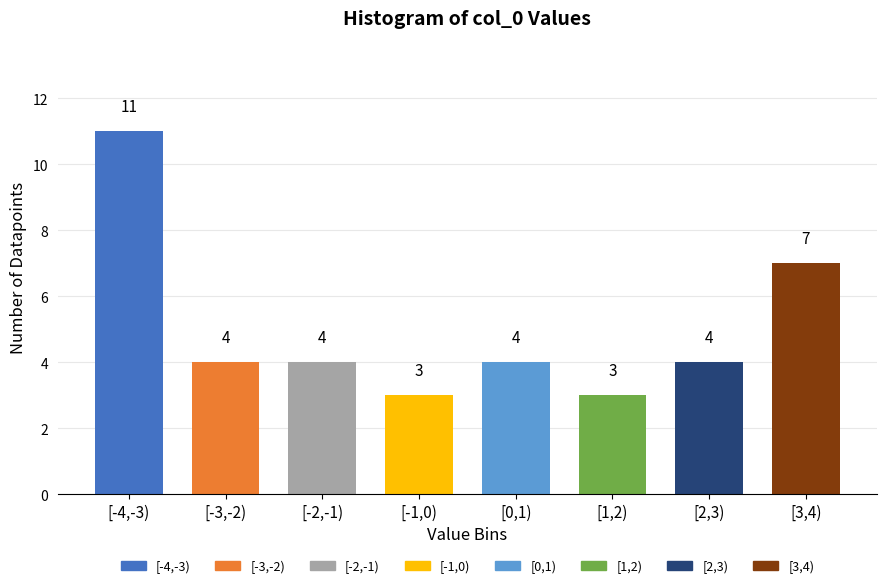

Reading right to left, list all the values displayed in this chart.

[3,4)=7	[2,3)=4	[1,2)=3	[0,1)=4	[-1,0)=3	[-2,-1)=4	[-3,-2)=4	[-4,-3)=11